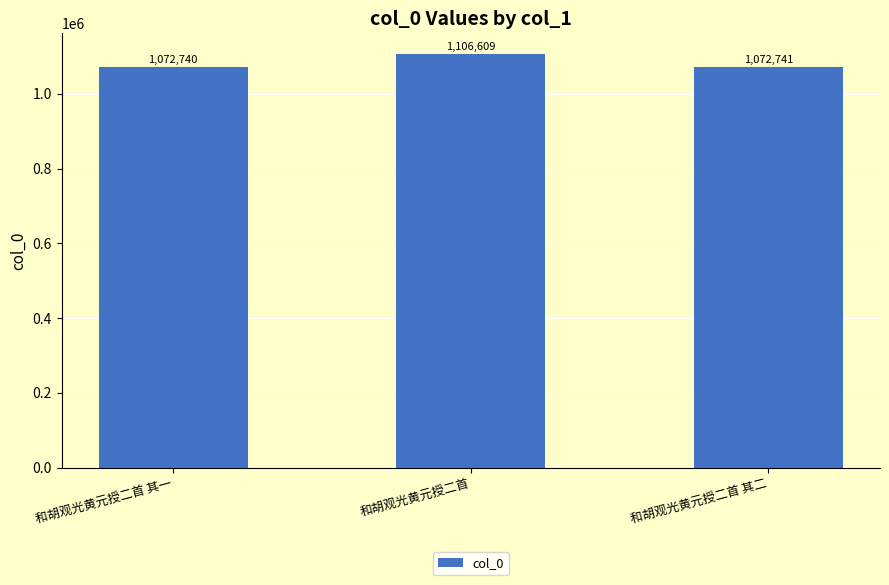

What is the ratio of the value at 和胡观光黄元授二首 to the value at 和胡观光黄元授二首 其一?

1.0